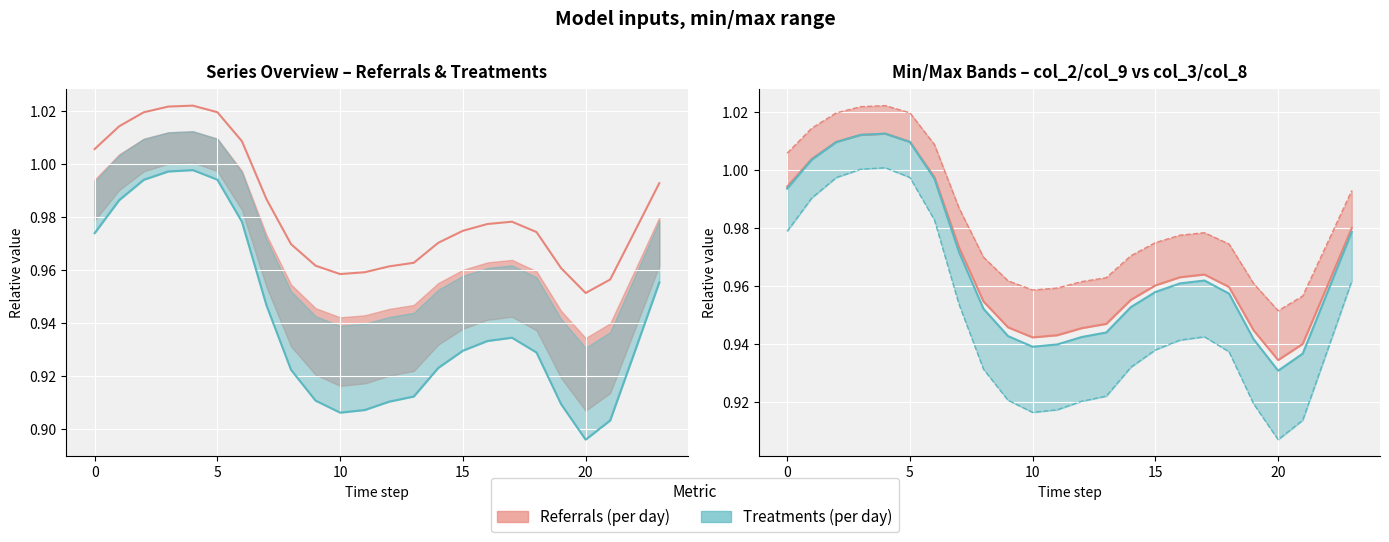

Between 14 and 11, which is larger?

14